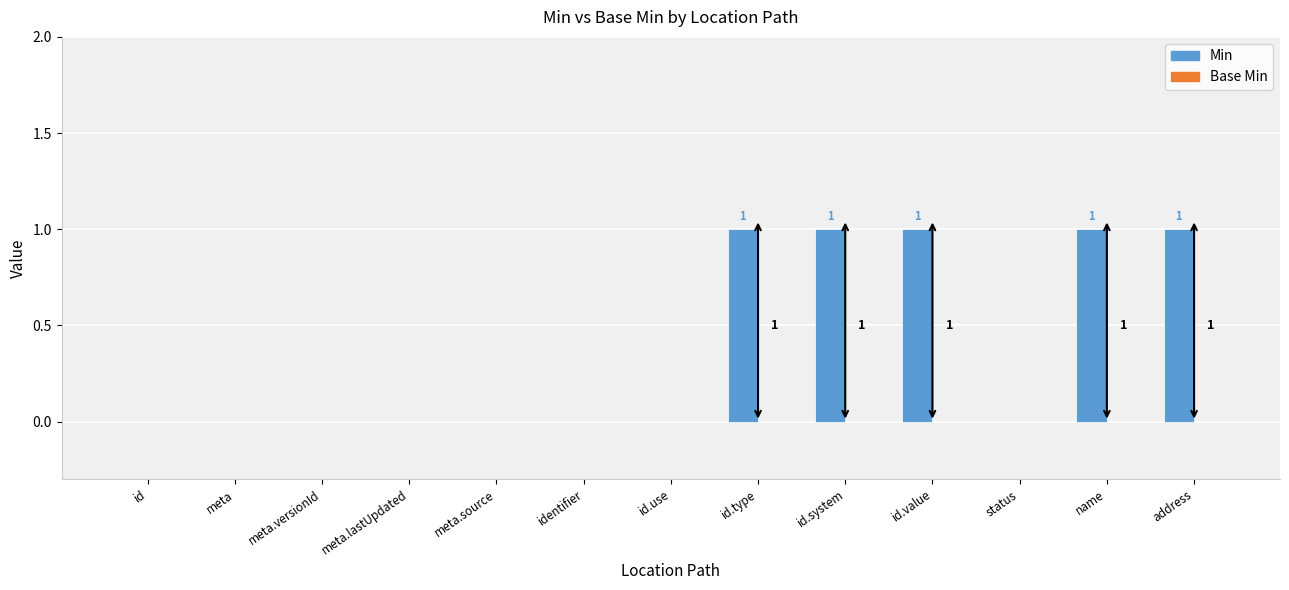

Reading left to right, what are all the values shown in this chart?

id=0	meta=0	meta.versionId=0	meta.lastUpdated=0	meta.source=0	identifier=0	id.use=0	id.type=1	id.system=1	id.value=1	status=0	name=1	address=1